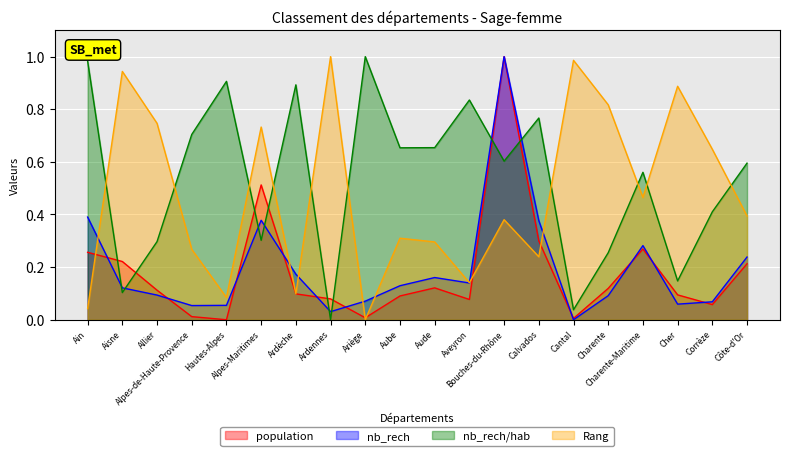

How many lines are shown in the chart?

4